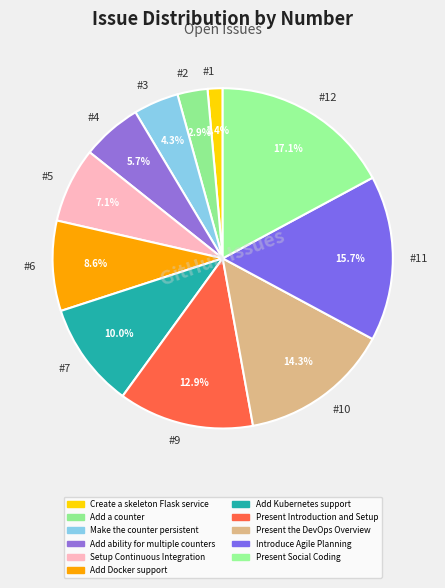

Rank the categories by value from highest to lowest.

#12, #11, #10, #9, #7, #6, #5, #4, #3, #2, #1